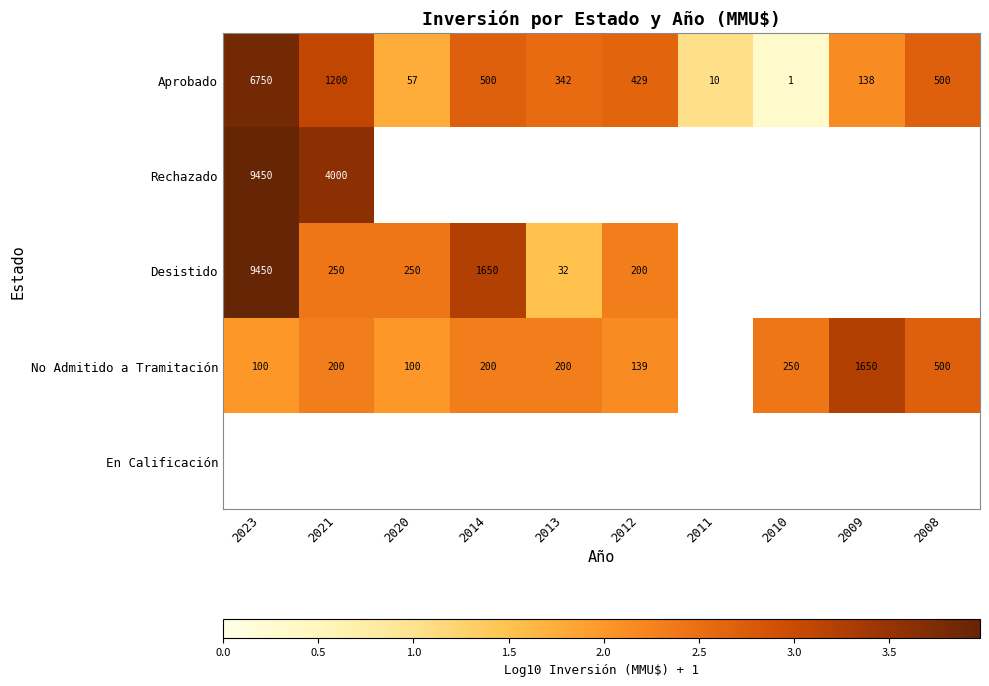

Which has a higher value, 2010 or 2023?

2023